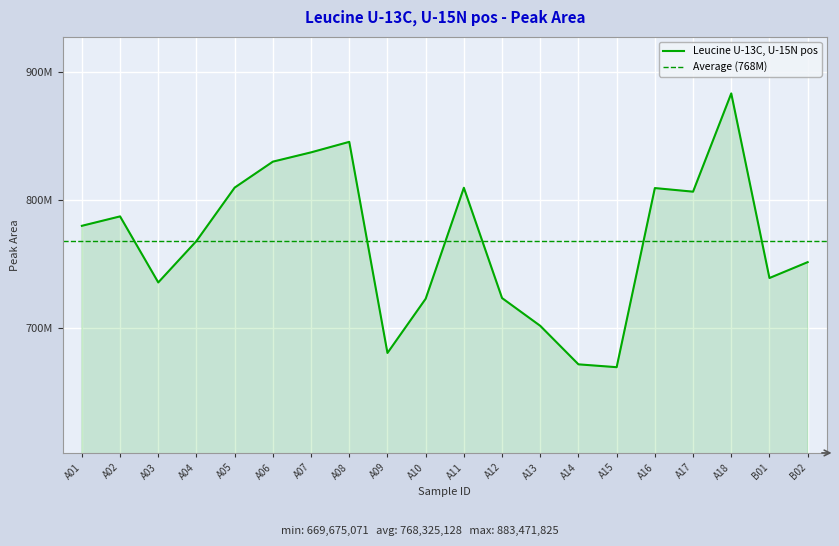

What is the ratio of the value at B02 to the value at A09?

1.1